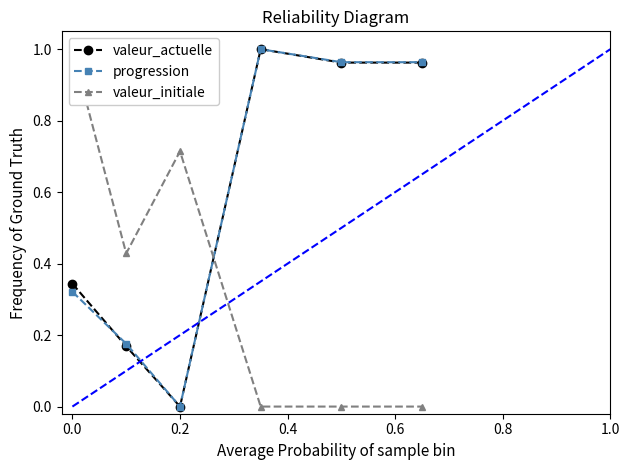

Which series has the largest range (max minus min)?

valeur_actuelle